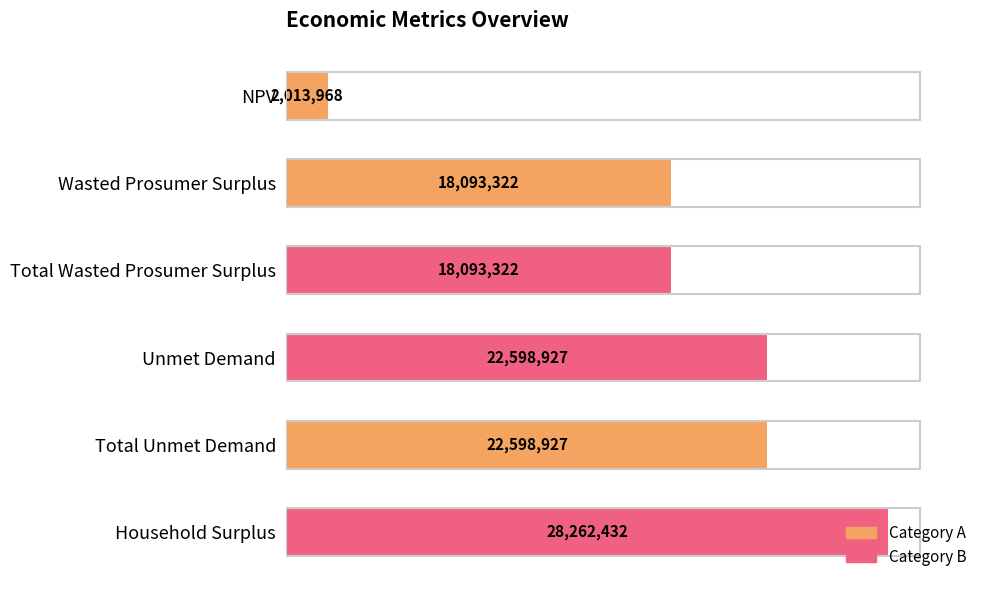

What is the sum of all values?

111660898.0